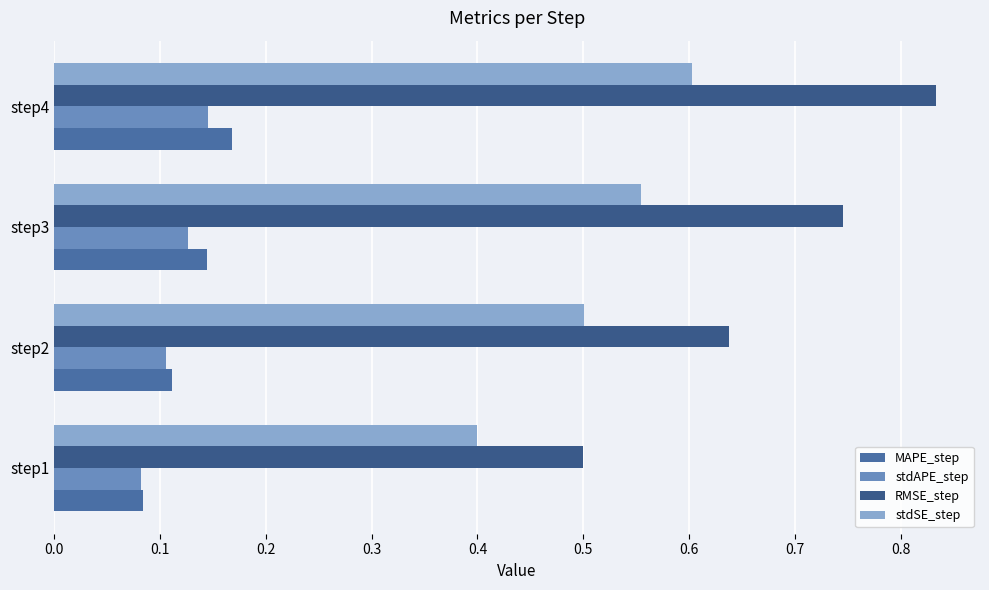

Reading right to left, transcribe all the data shown in this chart.

MAPE_step: 0.2	0.1	0.1	0.1
stdAPE_step: 0.1	0.1	0.1	0.1
RMSE_step: 0.8	0.7	0.6	0.5
stdSE_step: 0.6	0.6	0.5	0.4